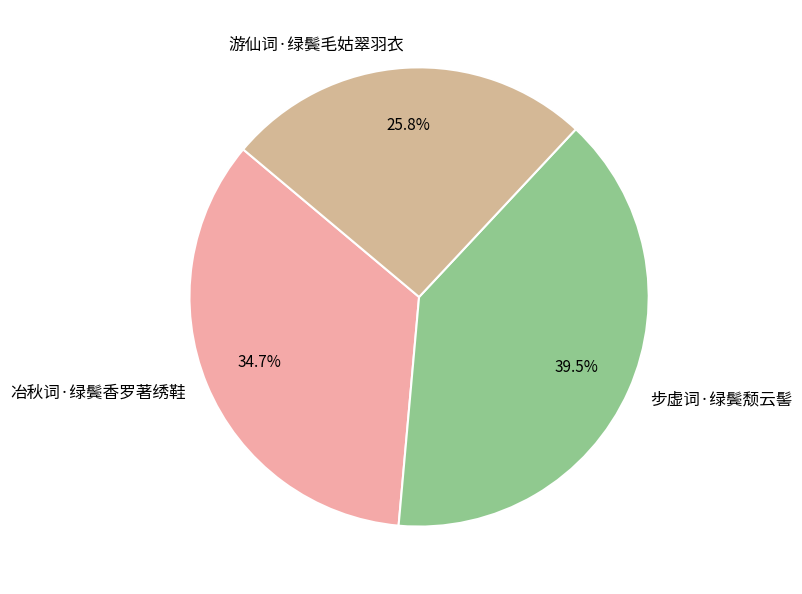

Rank the categories by value from highest to lowest.

步虚词·绿鬓颓云髻, 冶秋词·绿鬓香罗著绣鞋, 游仙词·绿鬓毛姑翠羽衣